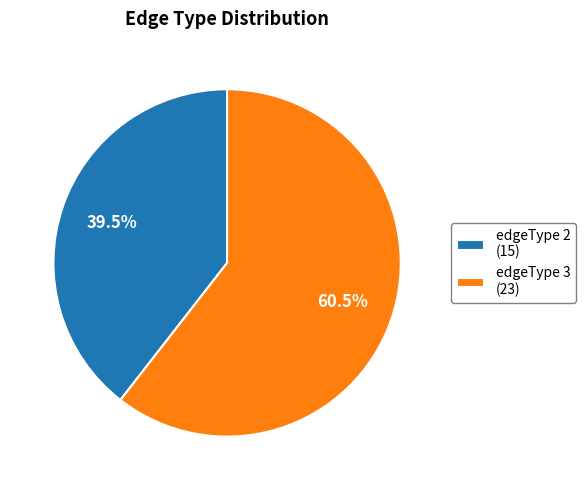

Rank the categories by value from lowest to highest.

edgeType 2 (15), edgeType 3 (23)